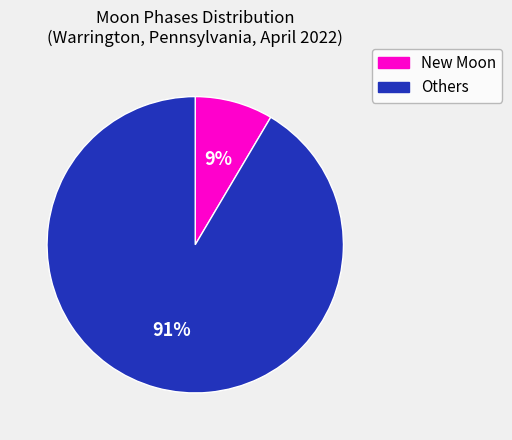

True or false: Others accounts for 99% of the total.

False